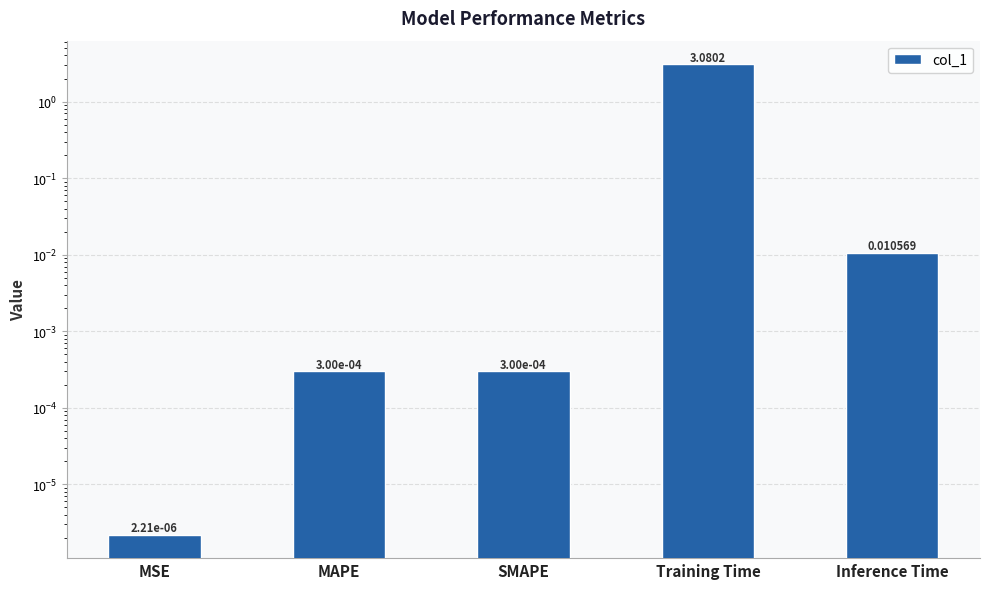

List the labels in order of value, largest first.

Training Time, Inference Time, SMAPE, MAPE, MSE